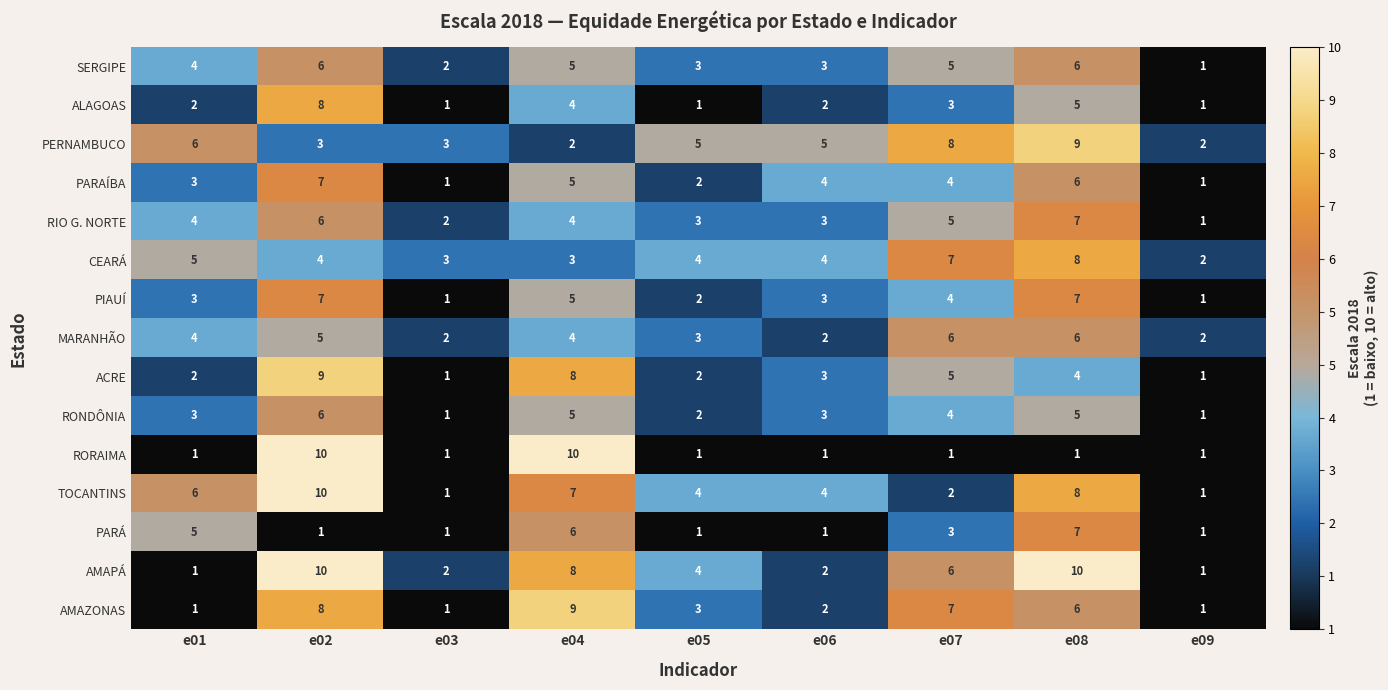

Where is AMAZONAS nearest to the value 5?

e08